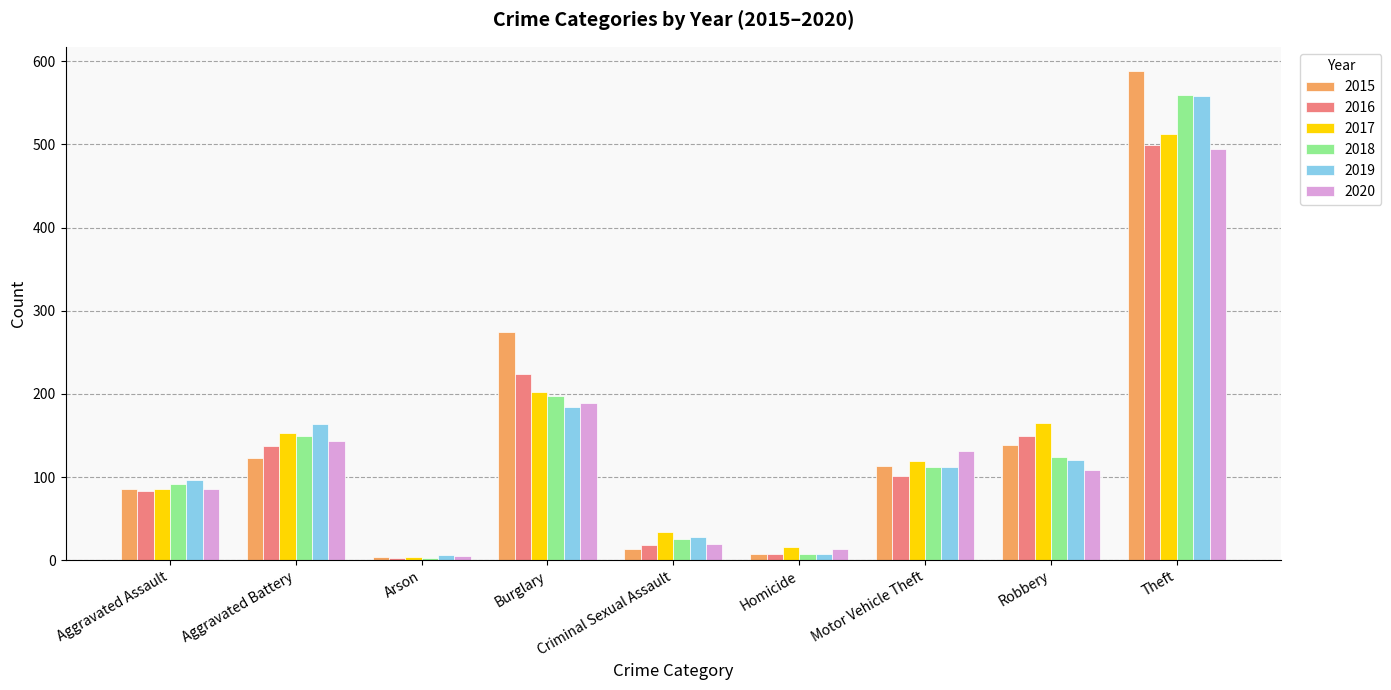

What is the difference between the second highest and minimum values in the 2016 series?

222